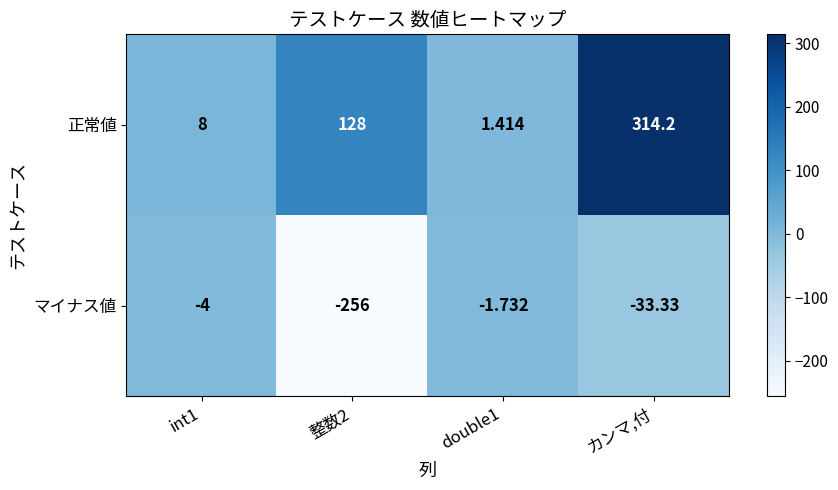

Between 整数2 and カンマ,付, which series saw the biggest shift?

マイナス値